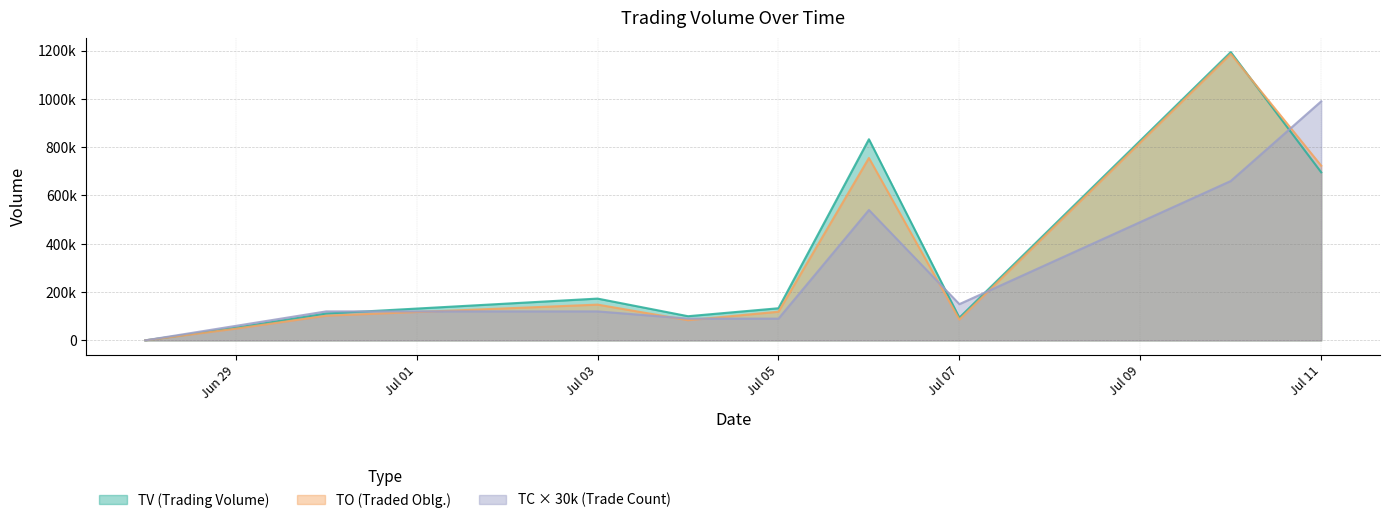

Rank the series by their maximum value, from lowest to highest.

TC, TO, TV